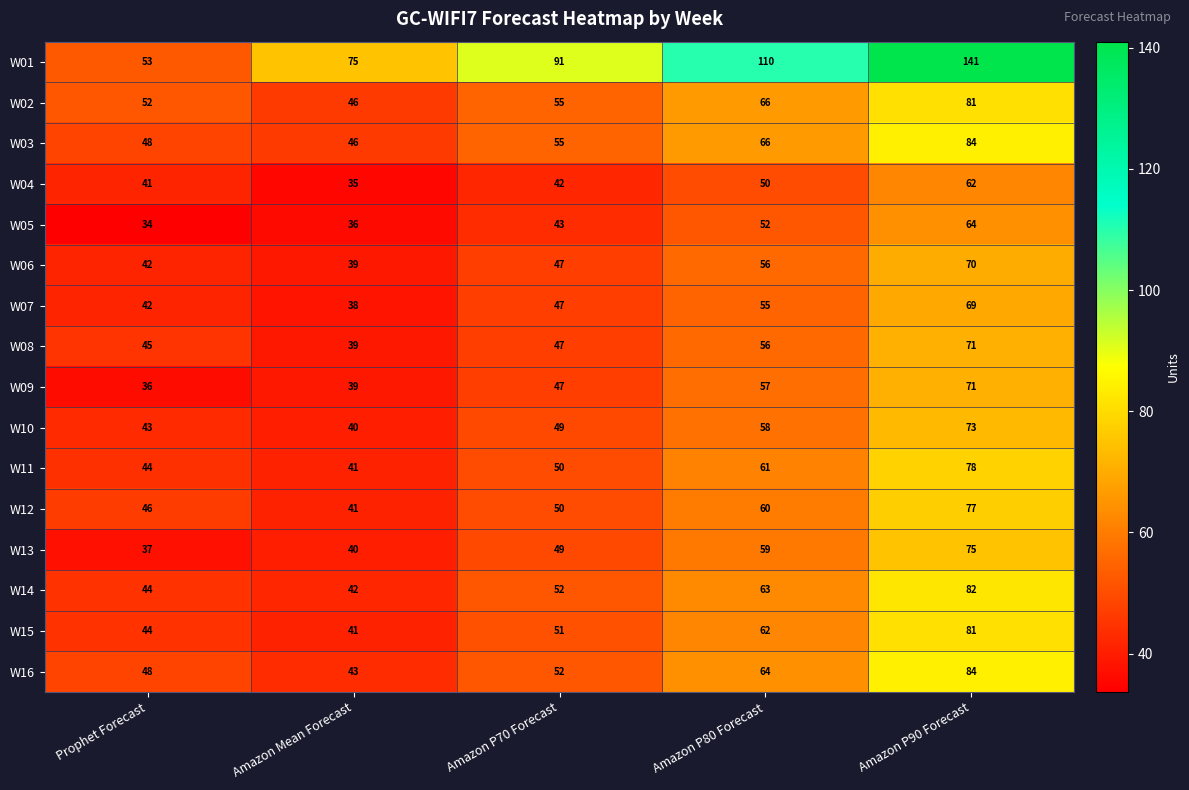

What is the difference between the maximum and minimum values in the W12 series?

36